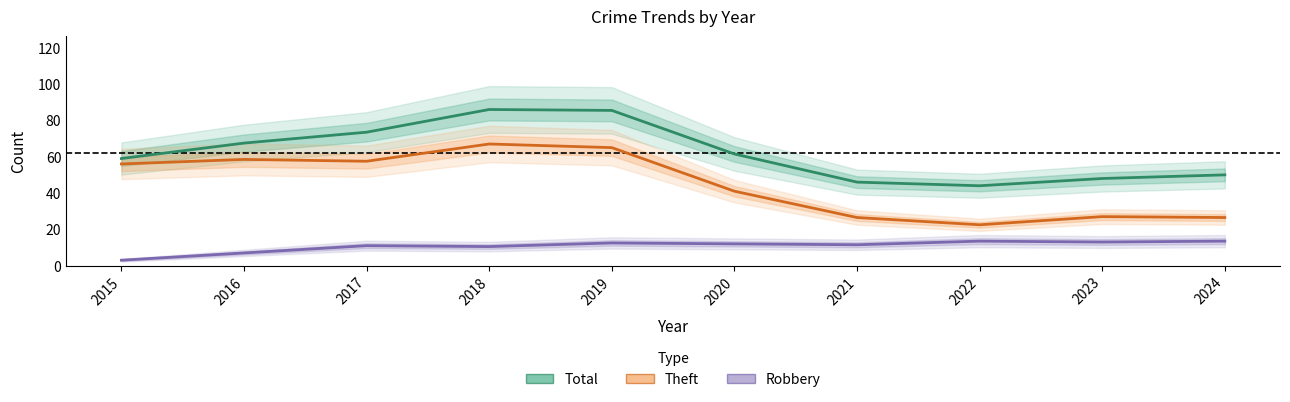

Rank the categories by Robbery value from lowest to highest.

2015, 2016, 2018, 2017, 2021, 2020, 2019, 2023, 2022, 2024